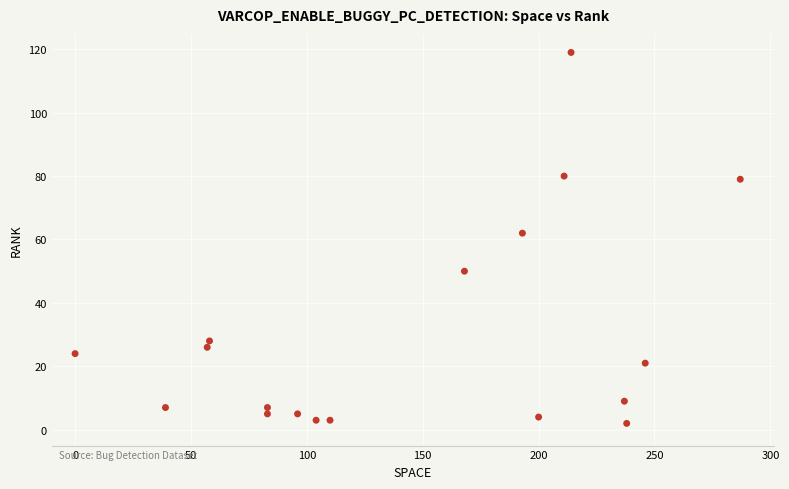

What is the range of Y values (max minus min)?

117